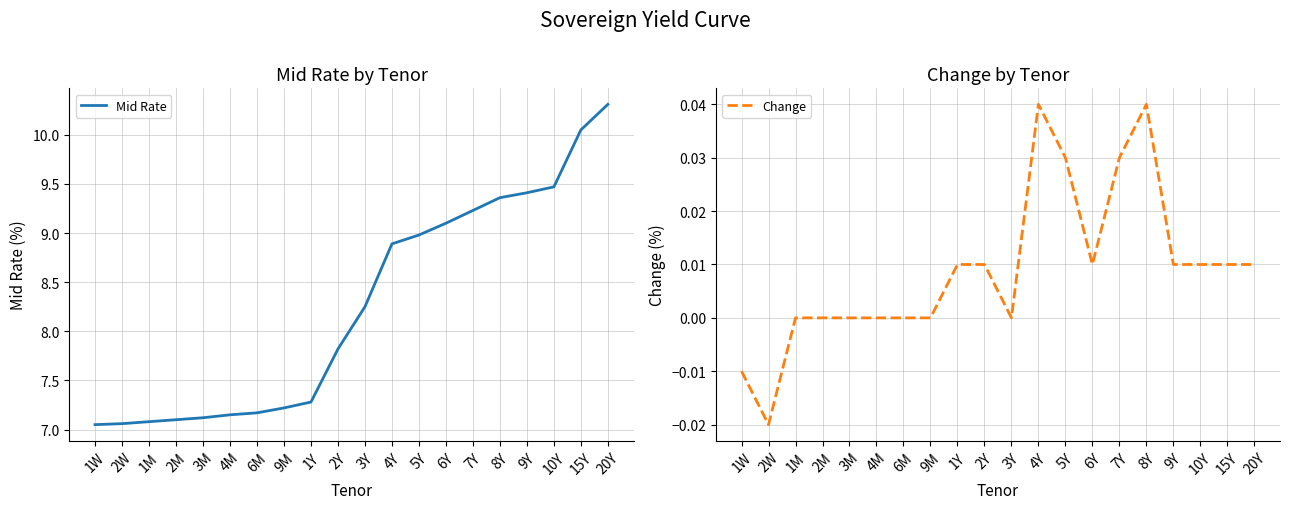

At which label does Mid Rate reach its peak?

20Y